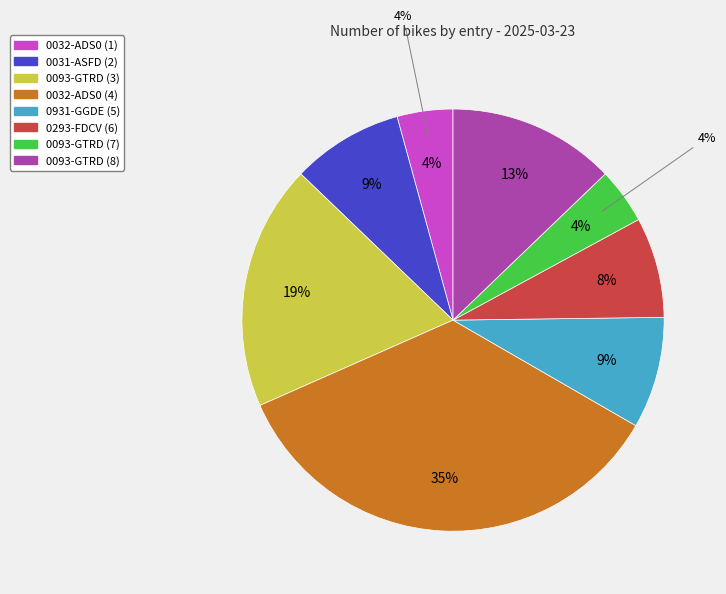

Is there any slice that represents more than half of the pie?

No